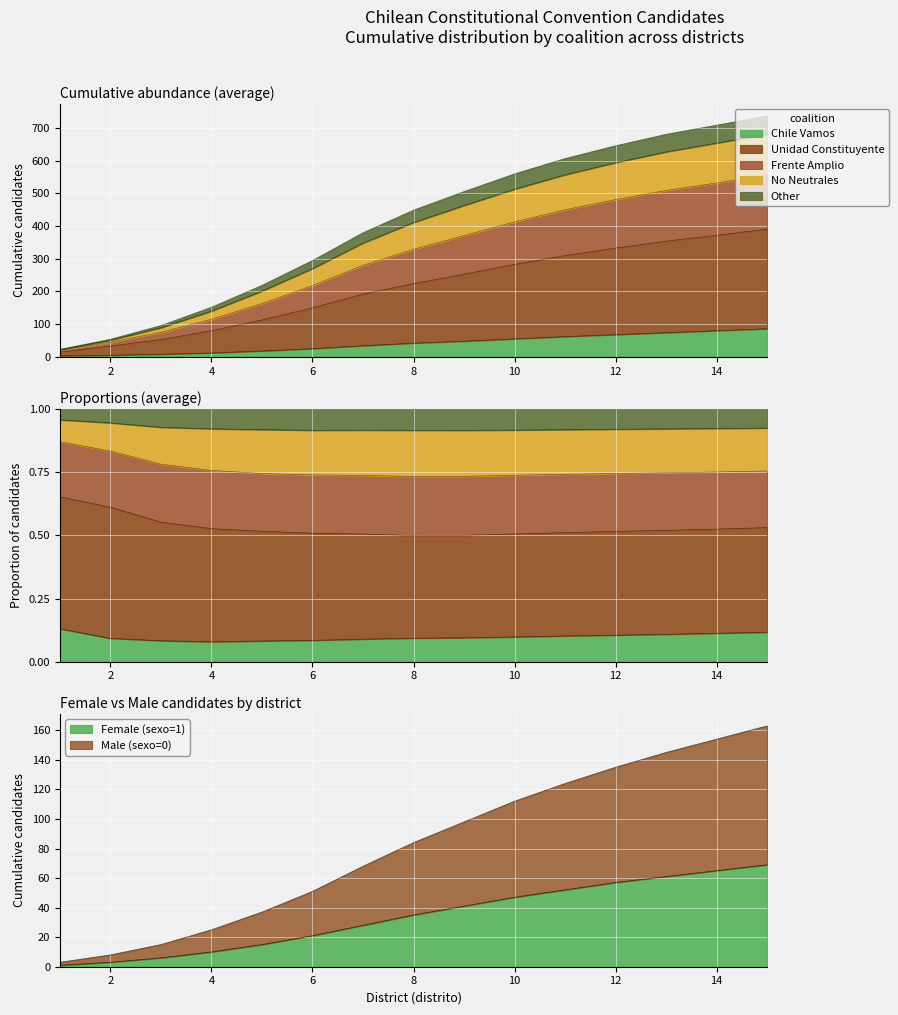

At how many categories does at least one series exceed 470?

7